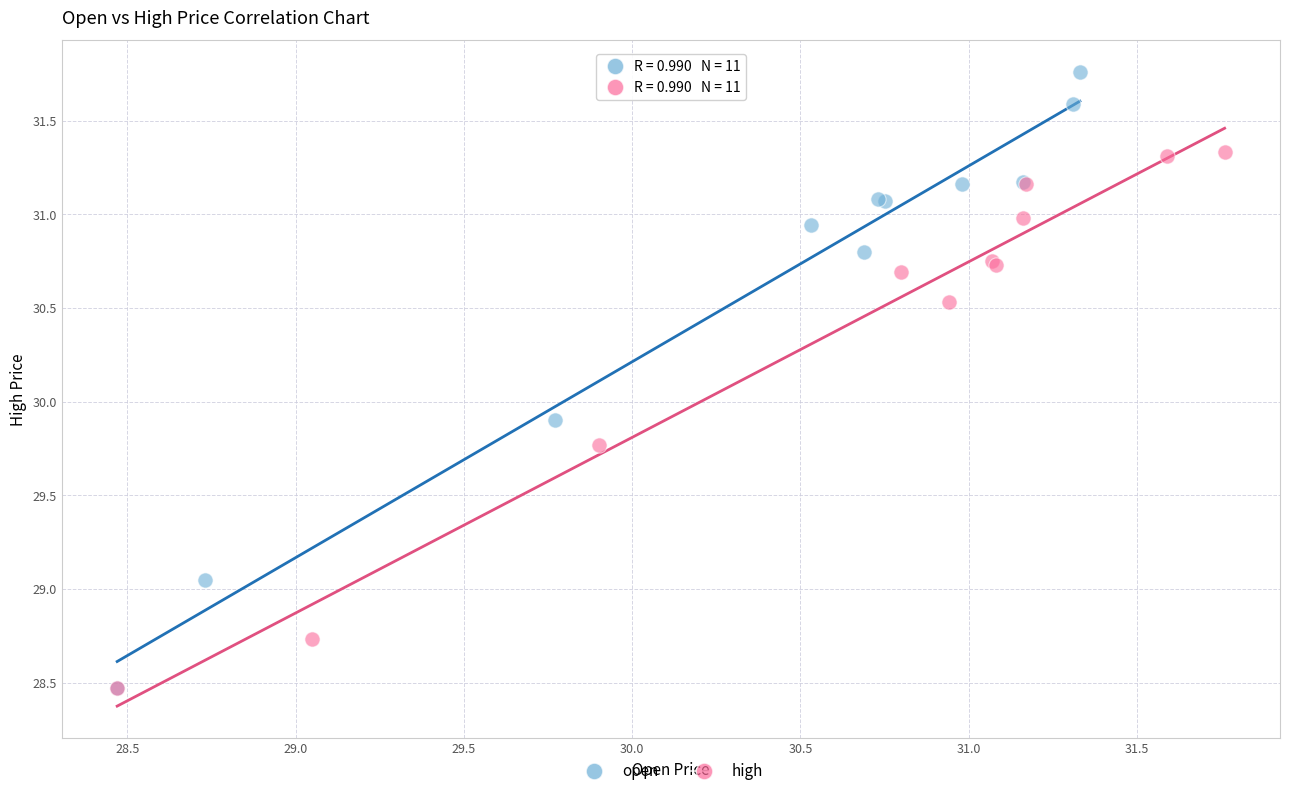

Which series has the widest spread of Y values?

open